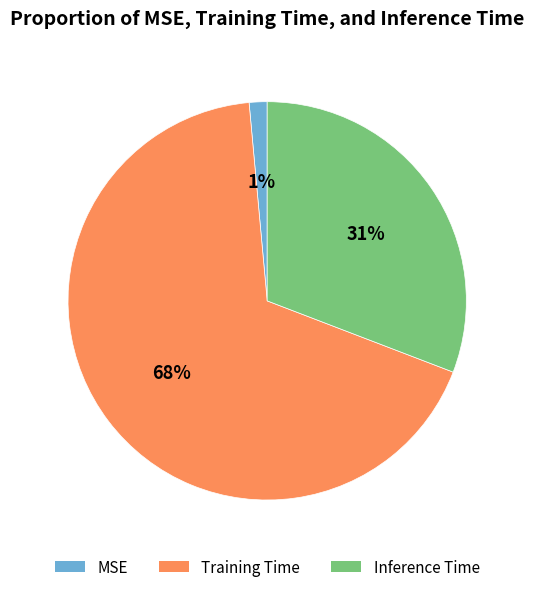

What percentage is the Inference Time slice, to the nearest percent?

31%